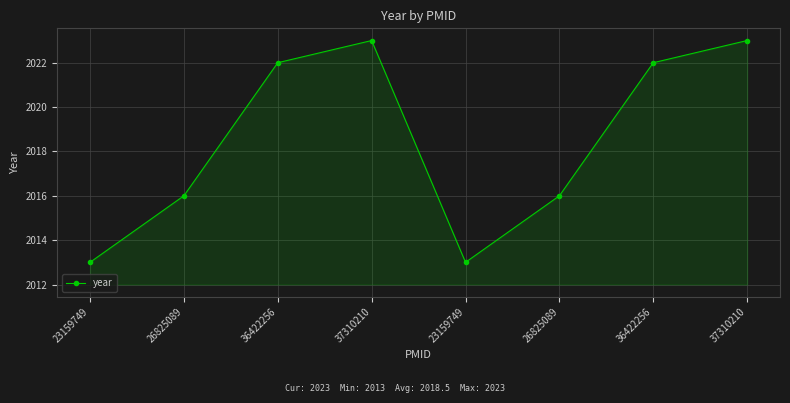

How many lines are shown in the chart?

1